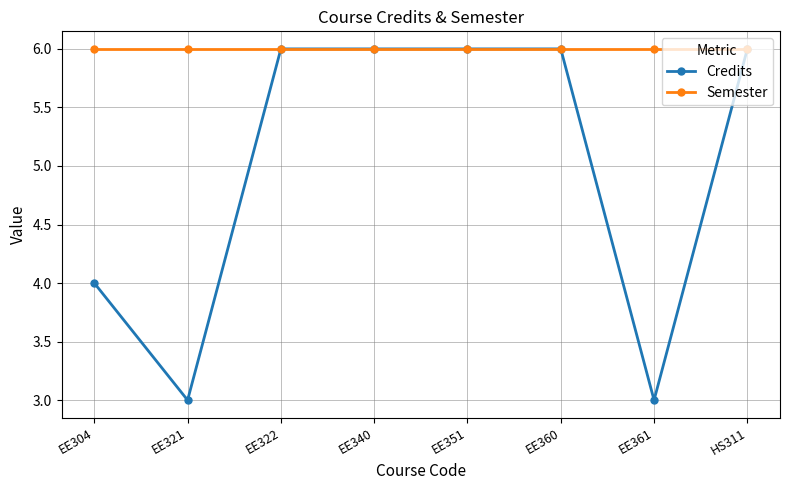

Rank the series by their average value, from highest to lowest.

Semester, Credits